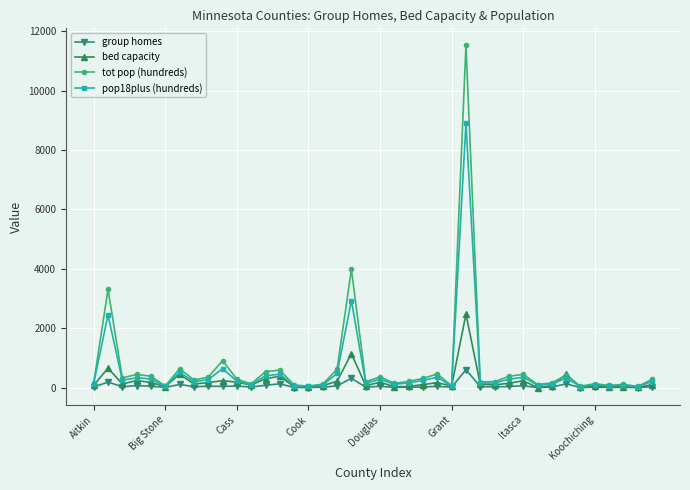

Rank the series by their average value, from lowest to highest.

group homes, bed capacity, pop18plus (hundreds), tot pop (hundreds)